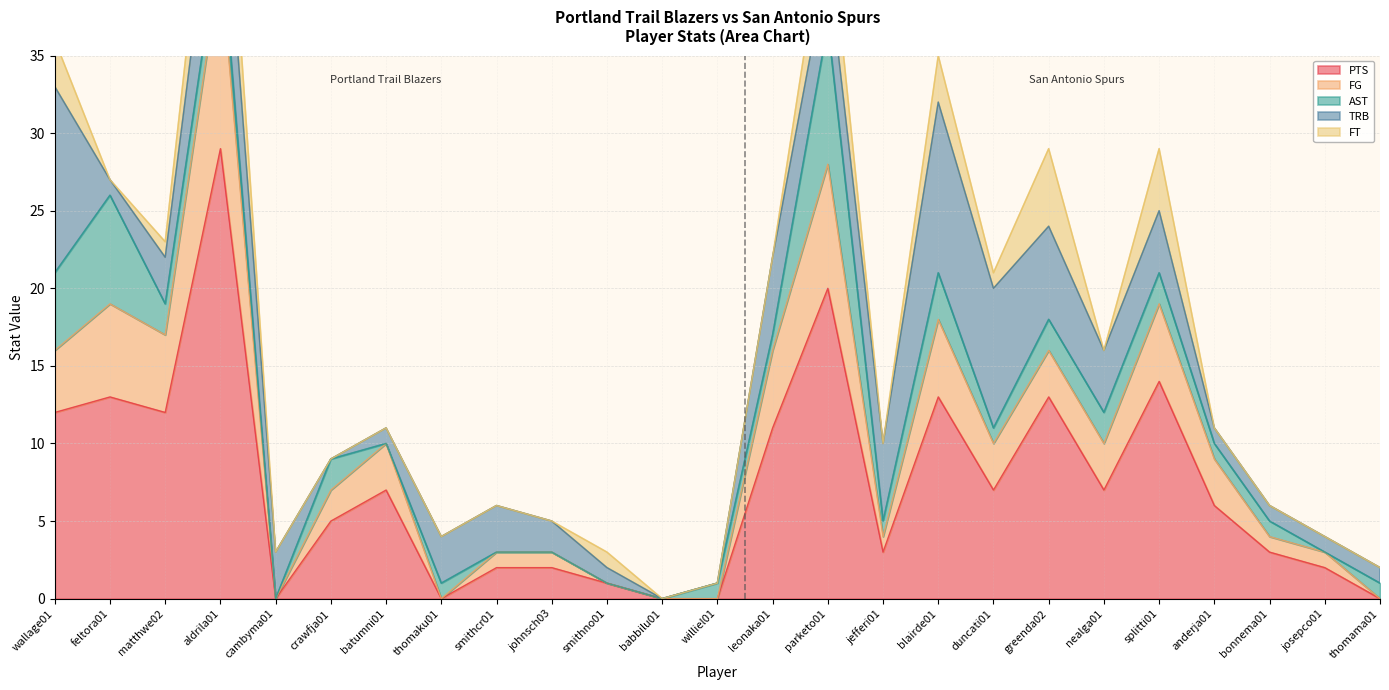

True or false: FG and PTS cross at least once.

False